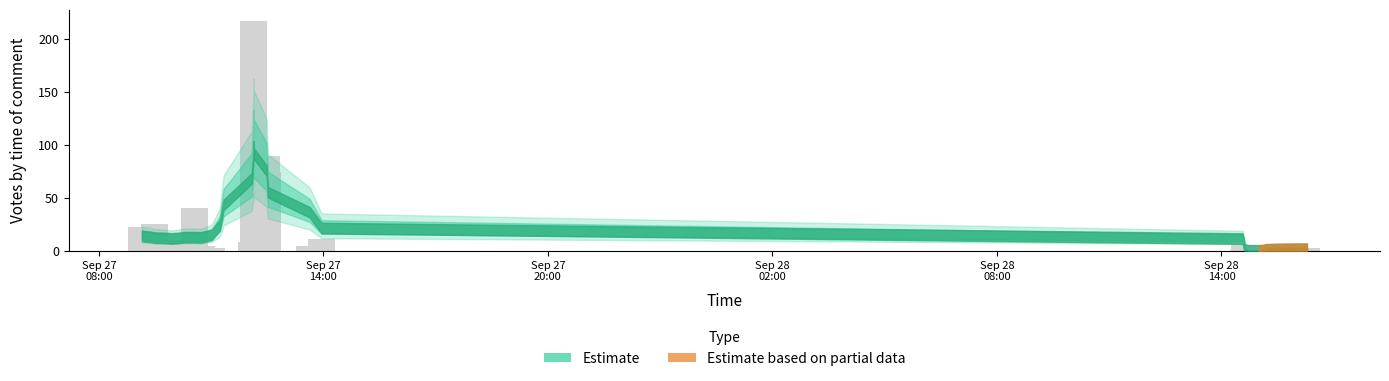

Reading left to right, transcribe all the data shown in this chart.

2019-09-27 12:08=217	2019-09-27 10:33=40	2019-09-27 09:29=25	2019-09-27 12:08=182	2019-09-27 12:29=89	2019-09-27 12:31=74	2019-09-27 12:08=41	2019-09-27 11:01=2	2019-09-27 10:16=9	2019-09-27 09:54=10	2019-09-27 09:09=22	2019-09-27 09:24=6	2019-09-27 12:05=8	2019-09-27 13:57=11	2019-09-27 09:55=6	2019-09-27 10:07=5	2019-09-27 13:38=4	2019-09-27 10:44=4	2019-09-28 14:37=5	2019-09-27 09:13=6	2019-09-28 15:36=3	2019-09-28 16:17=2	2019-09-27 11:20=0	2019-09-28 15:11=0	2019-09-28 15:09=0	2019-09-28 15:05=0	2019-09-28 15:04=0	2019-09-28 15:00=0	2019-09-28 14:45=0	2019-09-28 14:44=0	2019-09-28 14:41=0	2019-09-28 14:40=0	2019-09-28 14:34=0	2019-09-27 11:14=0	2019-09-28 15:08=1	2019-09-28 15:00=0	2019-09-28 14:46=1	2019-09-28 14:38=1	2019-09-28 14:37=1	2019-09-28 14:36=1